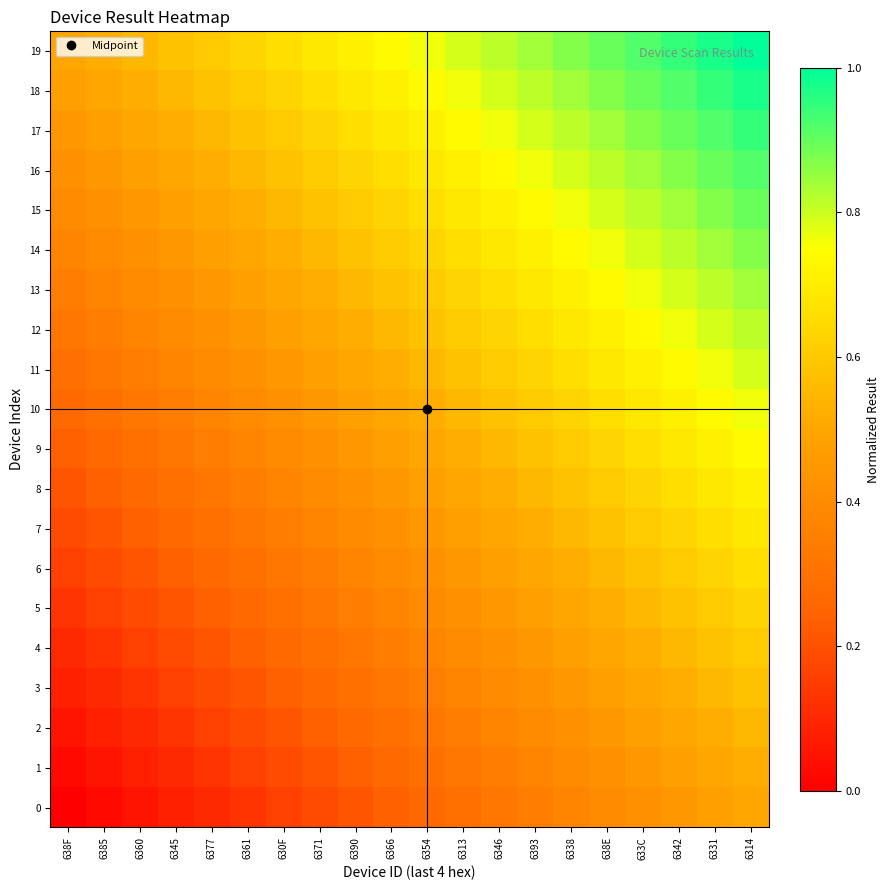

Rank the series by their maximum value, from lowest to highest.

0, 1, 2, 3, 4, 5, 6, 7, 8, 9, 10, 11, 12, 13, 14, 15, 16, 17, 18, 19